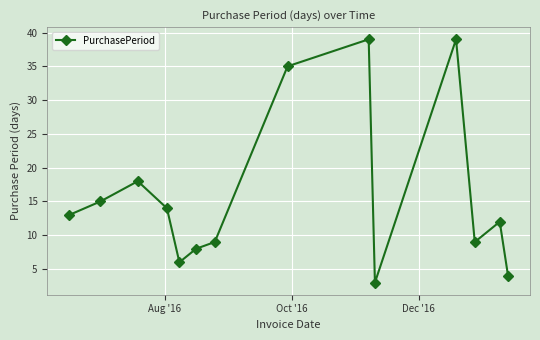

Reading left to right, transcribe all the data shown in this chart.

13	15	18	14	6	8	9	35	39	3	39	9	12	4